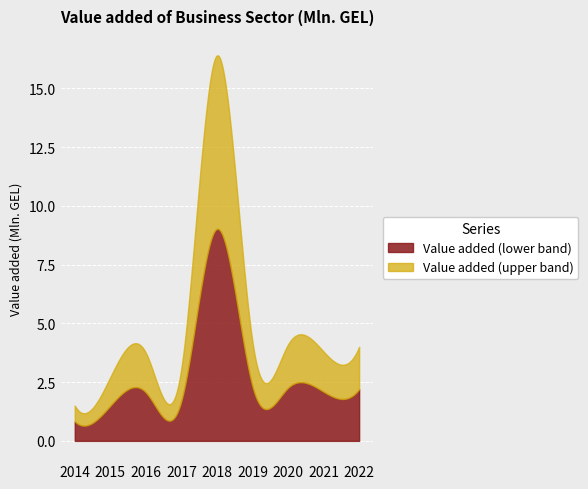

Rank the categories by value from highest to lowest.

2018, 2019, 2020, 2022, 2021, 2016, 2017, 2015, 2014